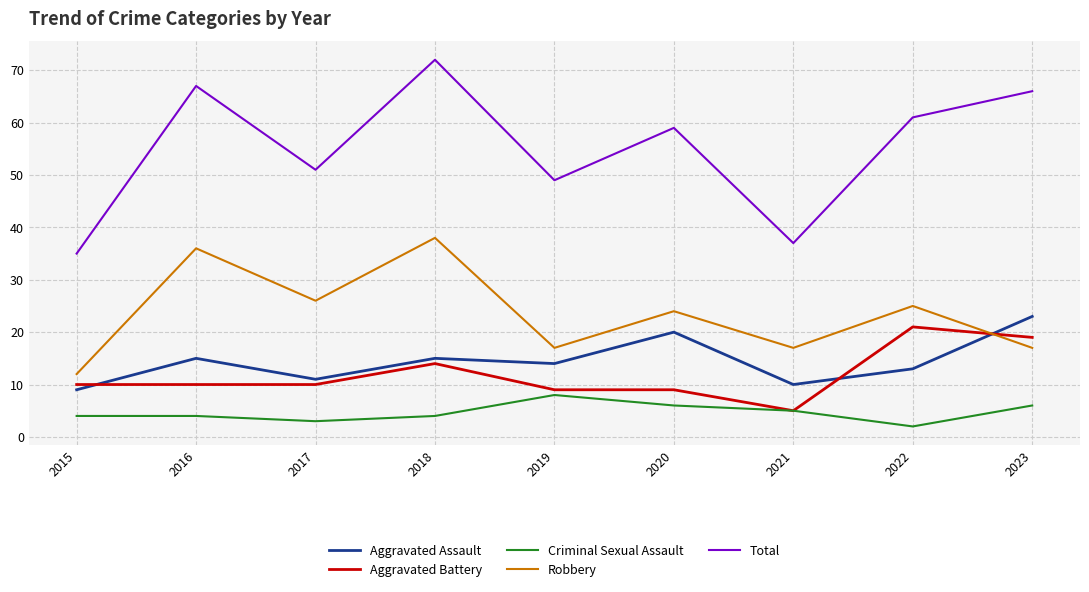

What is the difference between the Total values at 2018 and 2019?

23